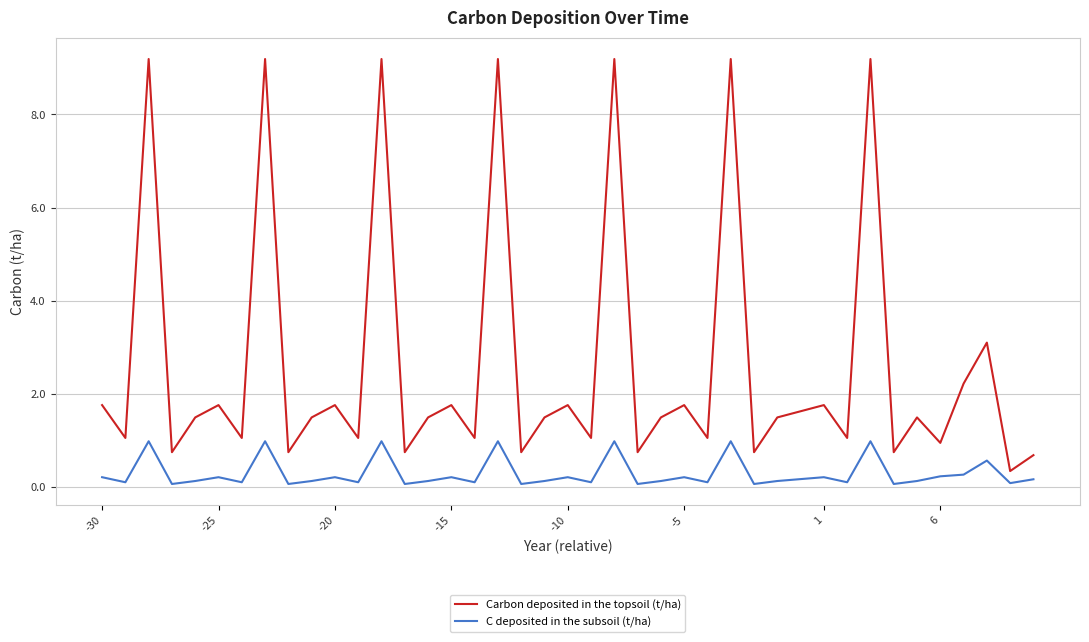

True or false: Carbon deposited in the topsoil (t/ha) and C deposited in the subsoil (t/ha) cross at least once.

False